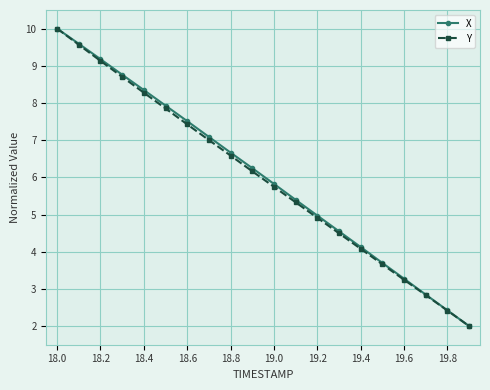

How many categories are shown in the chart?

20